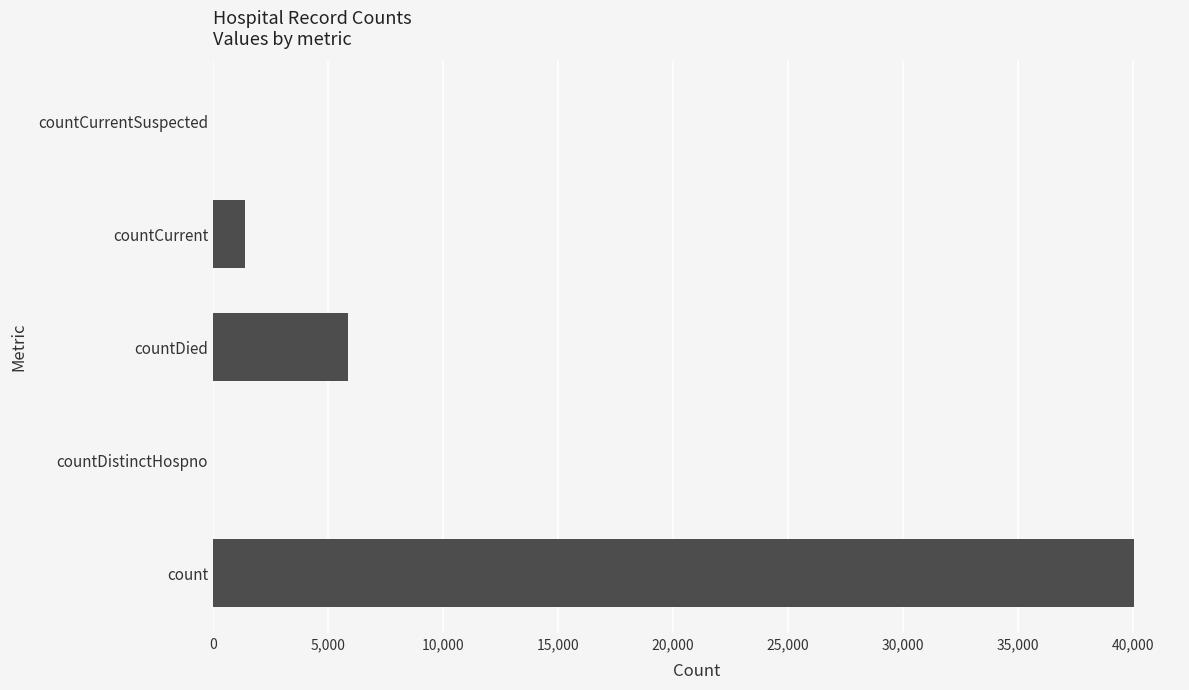

Reading top to bottom, transcribe all the data shown in this chart.

countCurrentSuspected=0	countCurrent=1375	countDied=5847	countDistinctHospno=0	count=40046